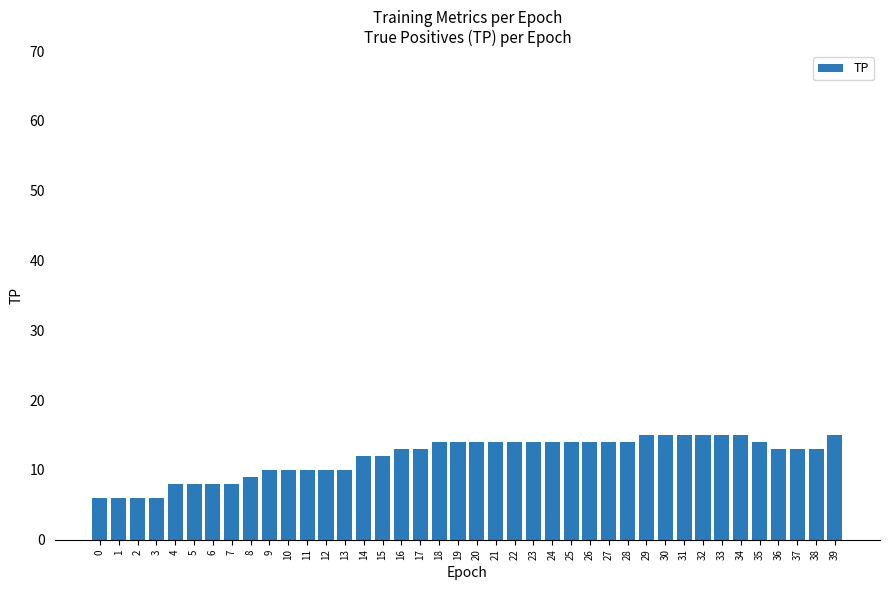

What is the change in value from 1 to 5?

+2